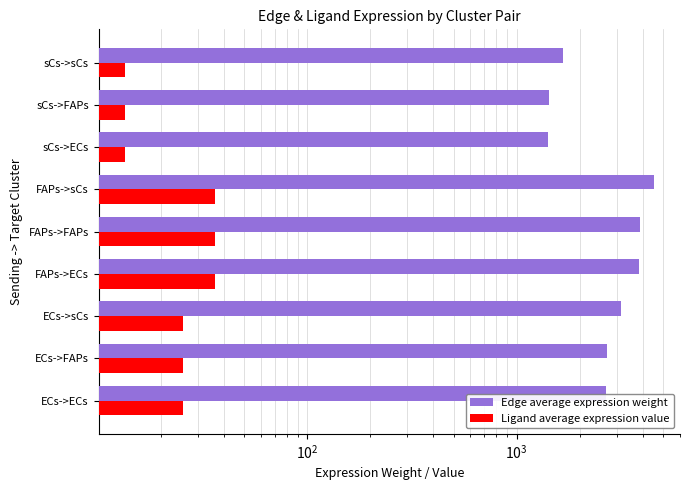

The Ligand average expression value series shows 13.5 at sCs->FAPs. True or false?

True